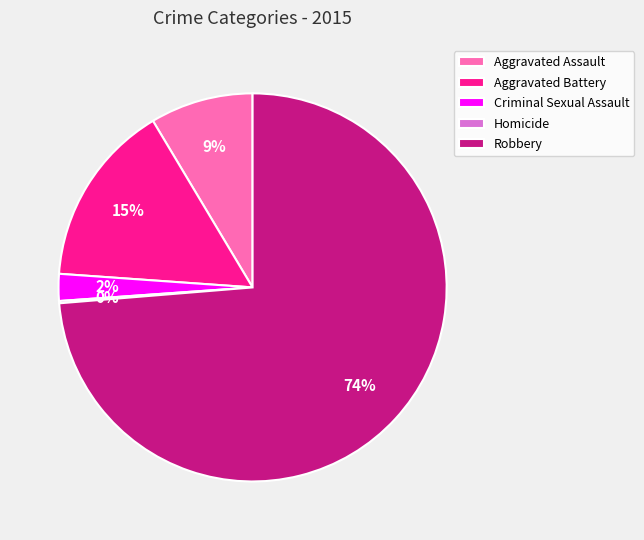

Is there a majority slice in this chart?

Yes